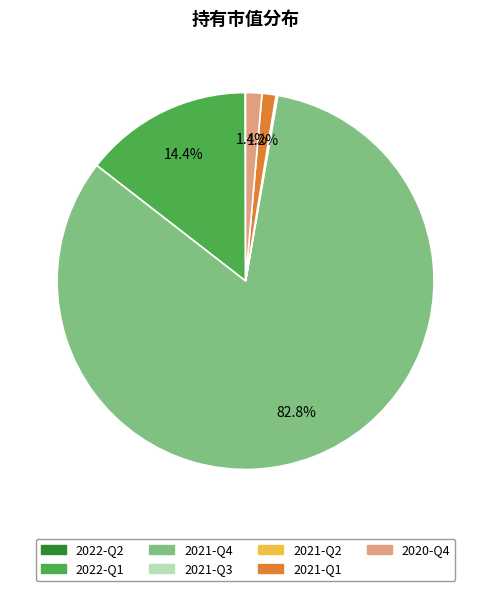

Does 2021-Q4 represent more than half of the total?

Yes